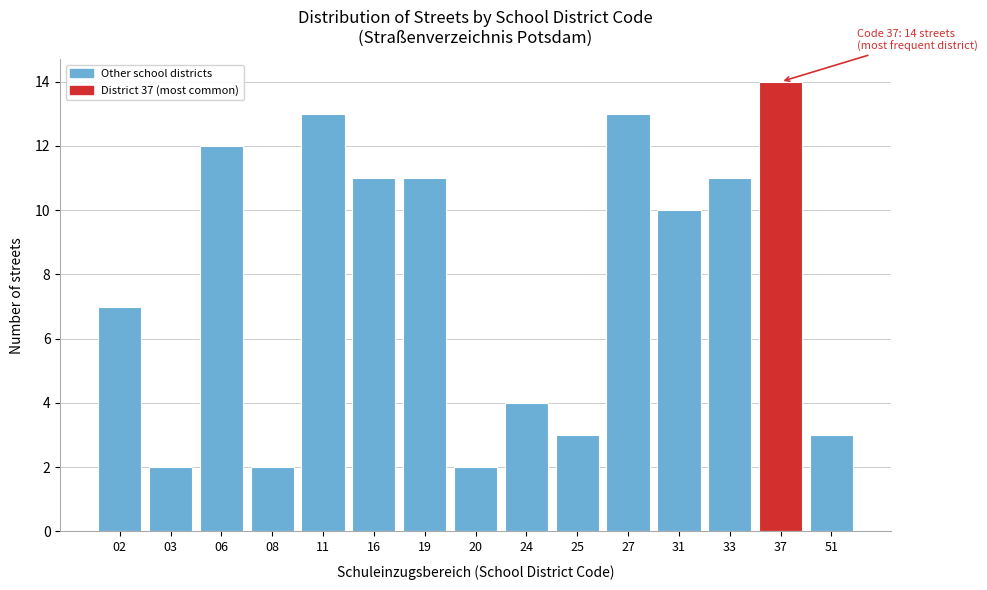

Reading left to right, extract all data points from this chart.

02=7	03=2	06=12	08=2	11=13	16=11	19=11	20=2	24=4	25=3	27=13	31=10	33=11	37=14	51=3